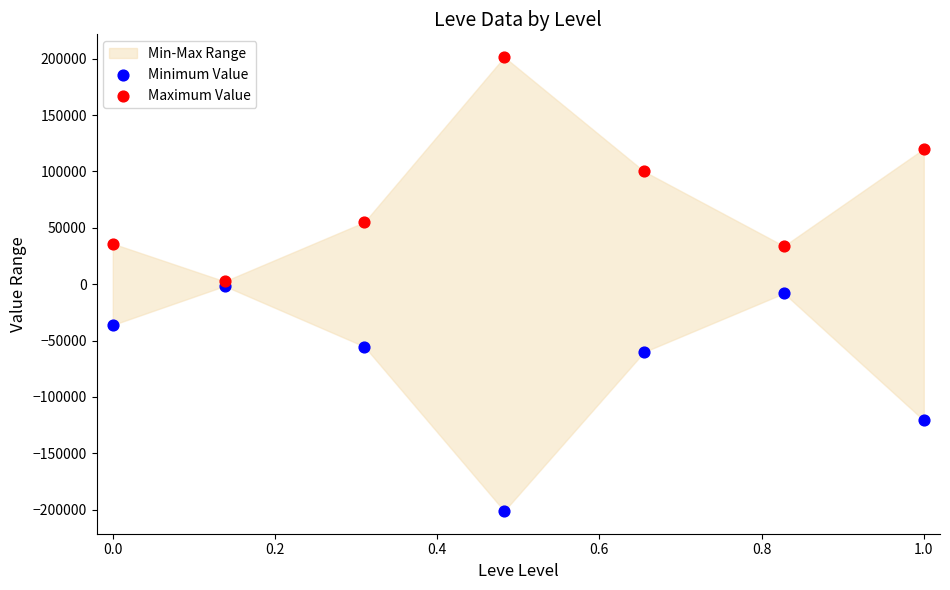

In the Minimum Value series, what Y value is closest to -101421?

-120776